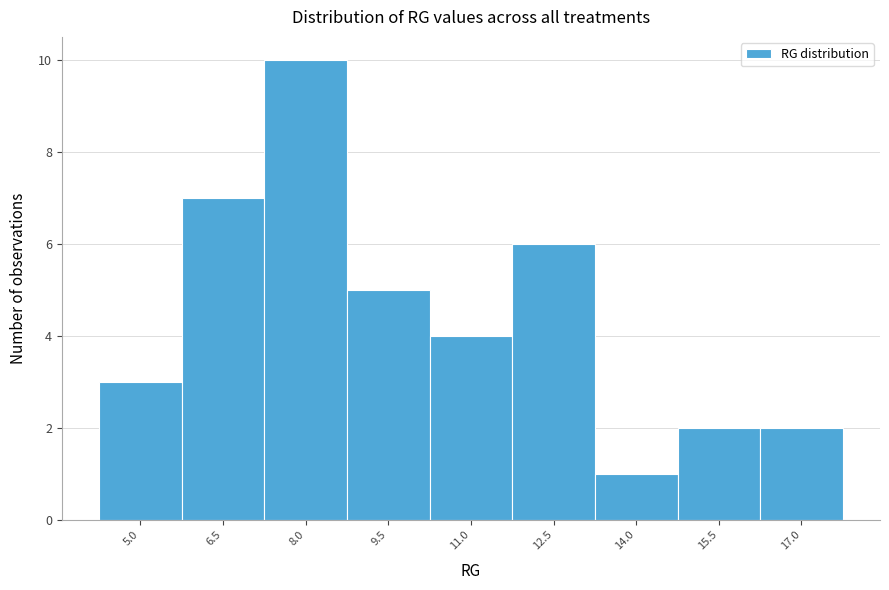

Reading left to right, list all the values displayed in this chart.

5.0=3	6.5=7	8.0=10	9.5=5	11.0=4	12.5=6	14.0=1	15.5=2	17.0=2